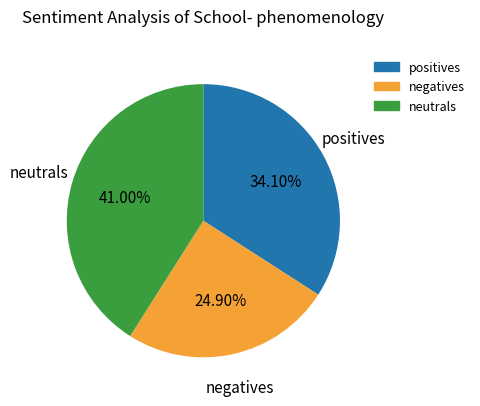

Does any single category account for the majority?

No